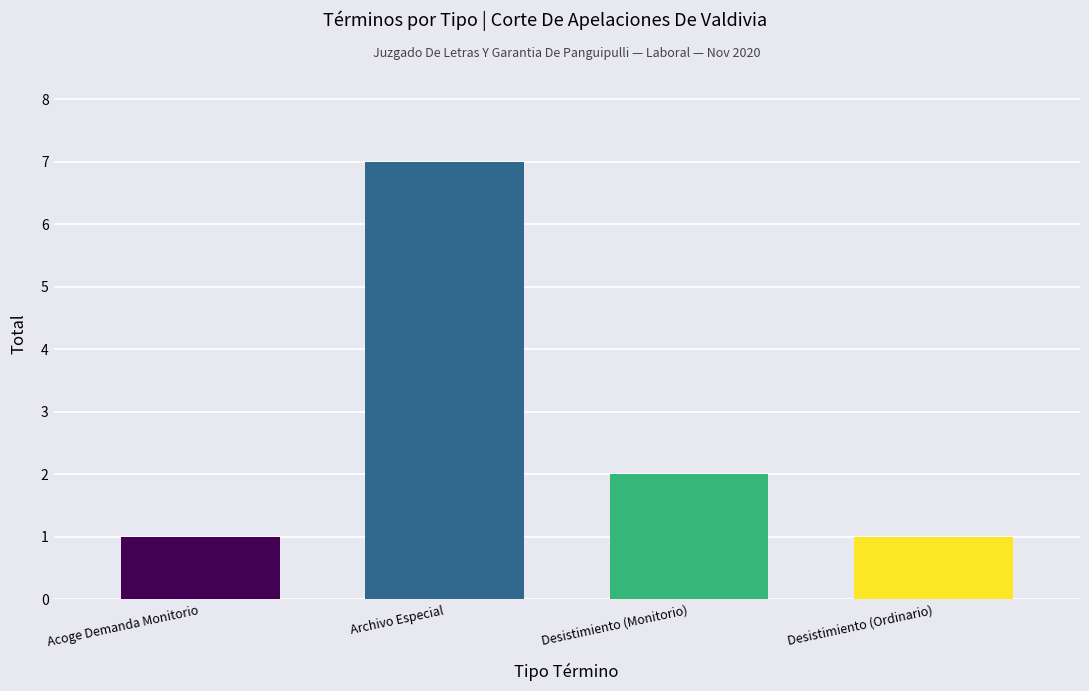

The value at Archivo Especial is 7. True or false?

True